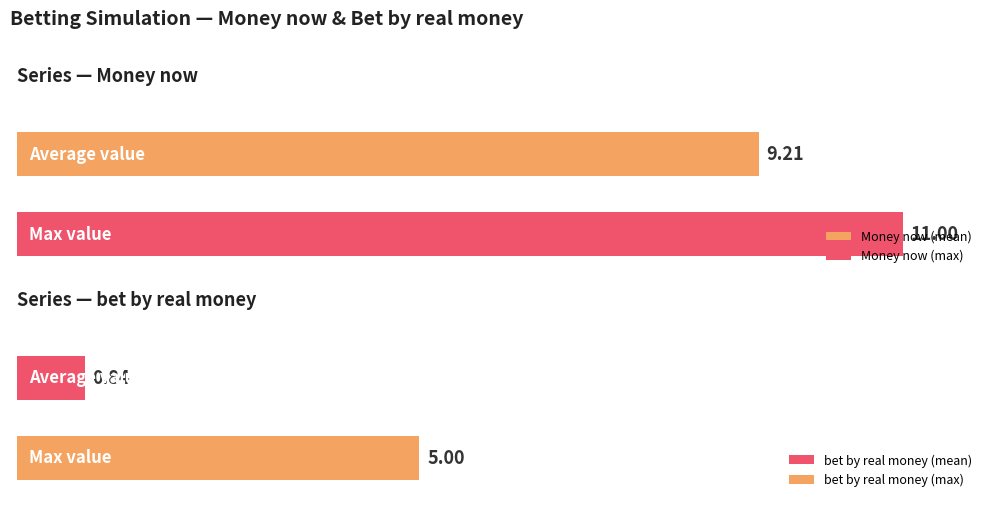

The value of Money now at 13 is 6.5. True or false?

False